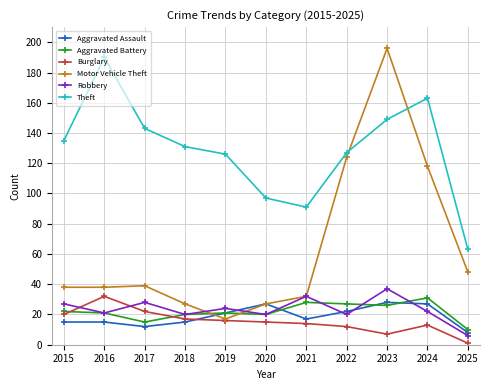

Read the Aggravated Assault value at 2024.

27